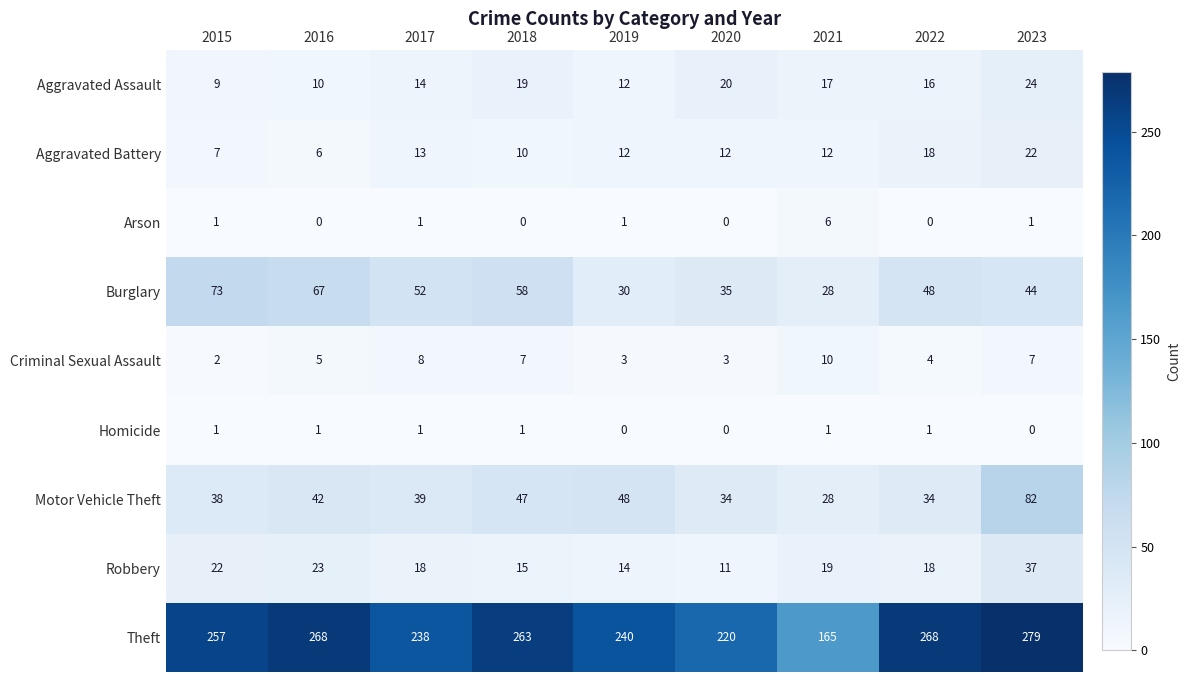

What is the sum of all Theft values?

2198